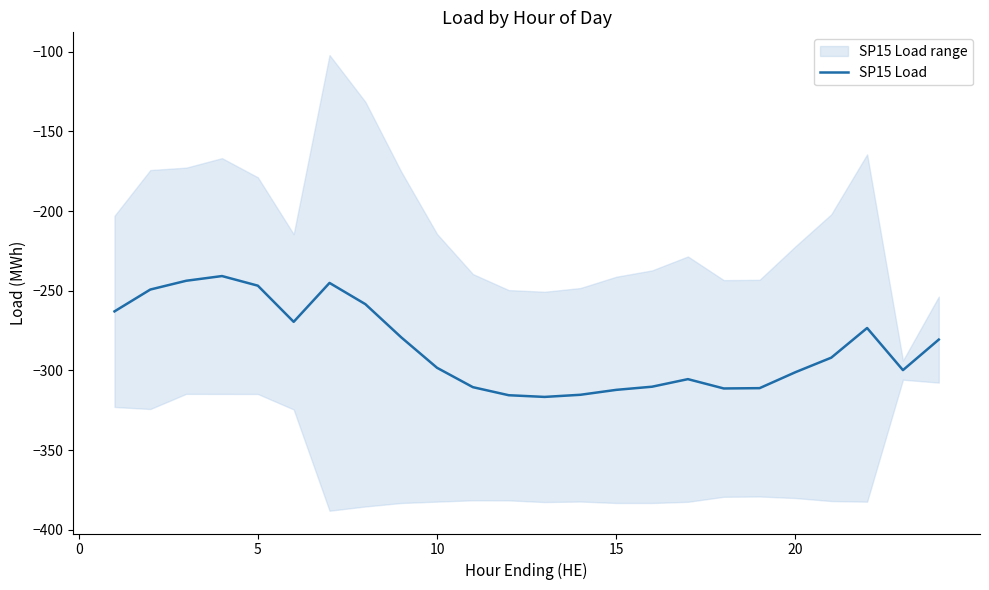

True or false: there are more than 2 points higher than both neighbors.

True